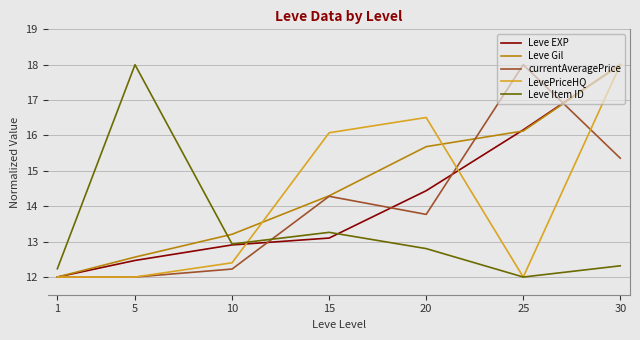

Which series has the largest total across all categories?

Leve Gil